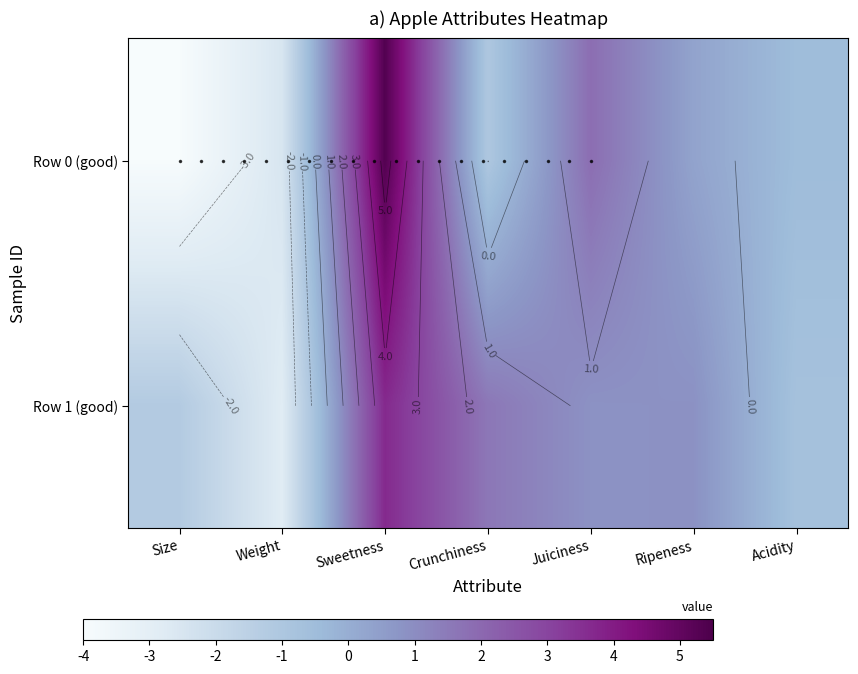

At how many categories does at least one series exceed -3?

7